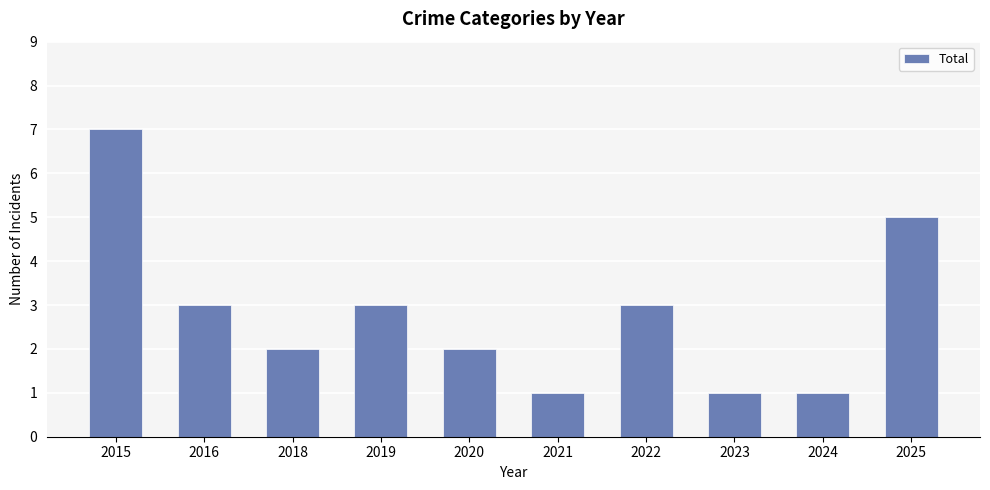

What is the greatest value displayed?

7